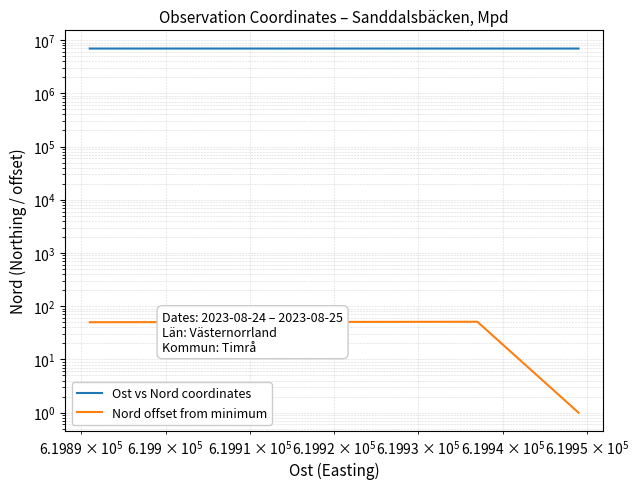

List the series in order of their overall mean, lowest first.

Nord offset from minimum, Ost vs Nord coordinates